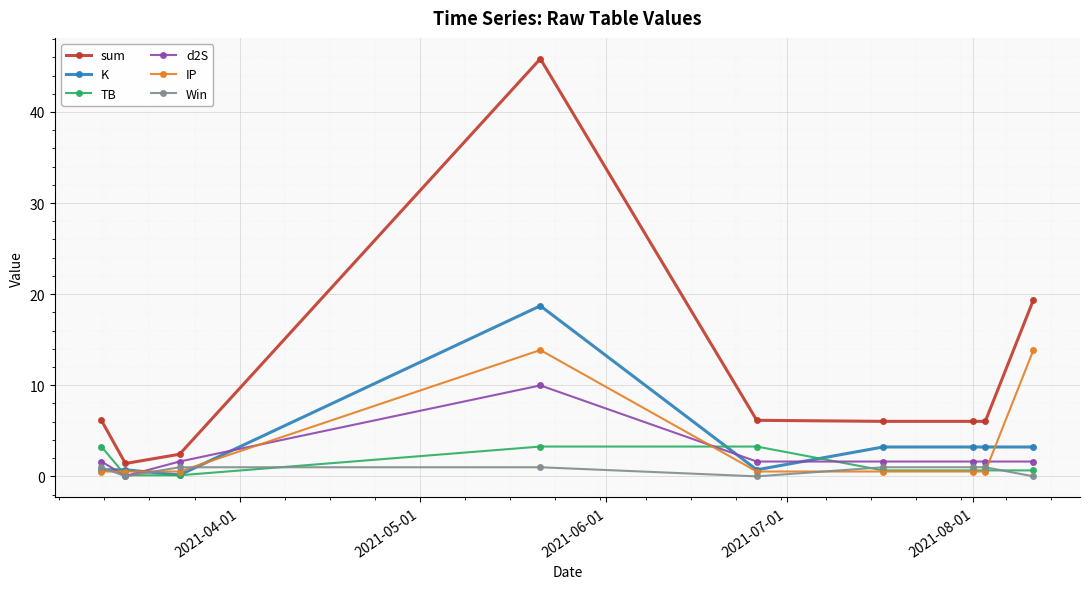

Which series has the largest total across all categories?

sum